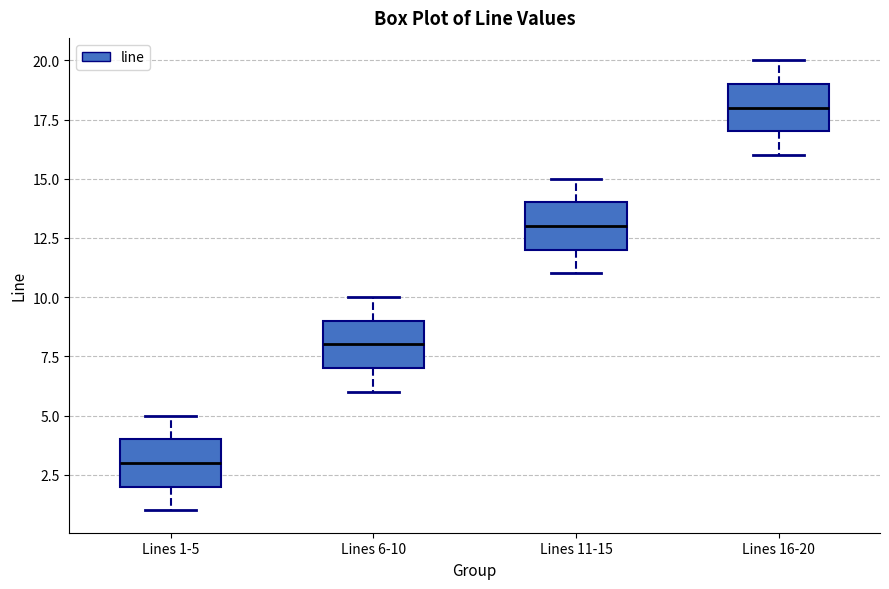

Which box has the lowest median line?

Lines 1-5